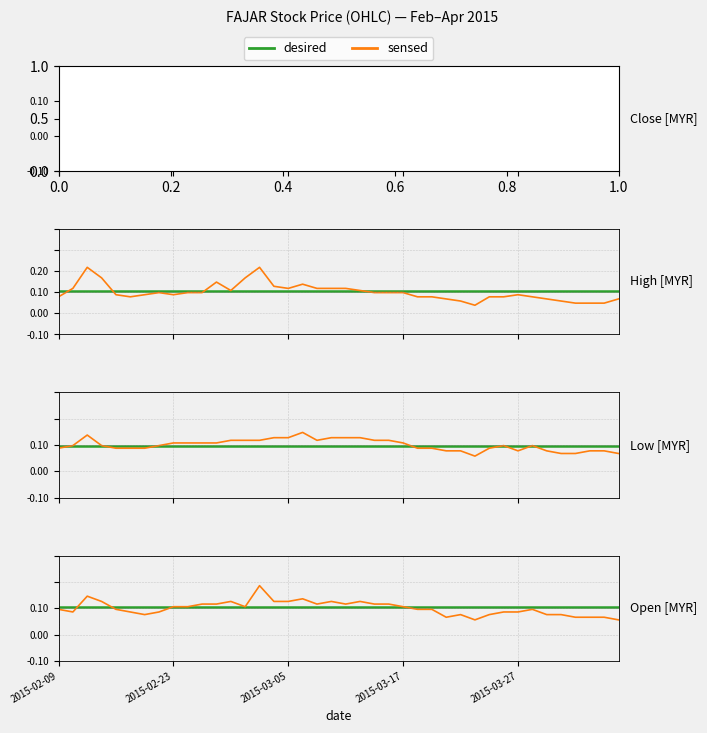

True or false: sensed has more than 1 interior local peaks.

True